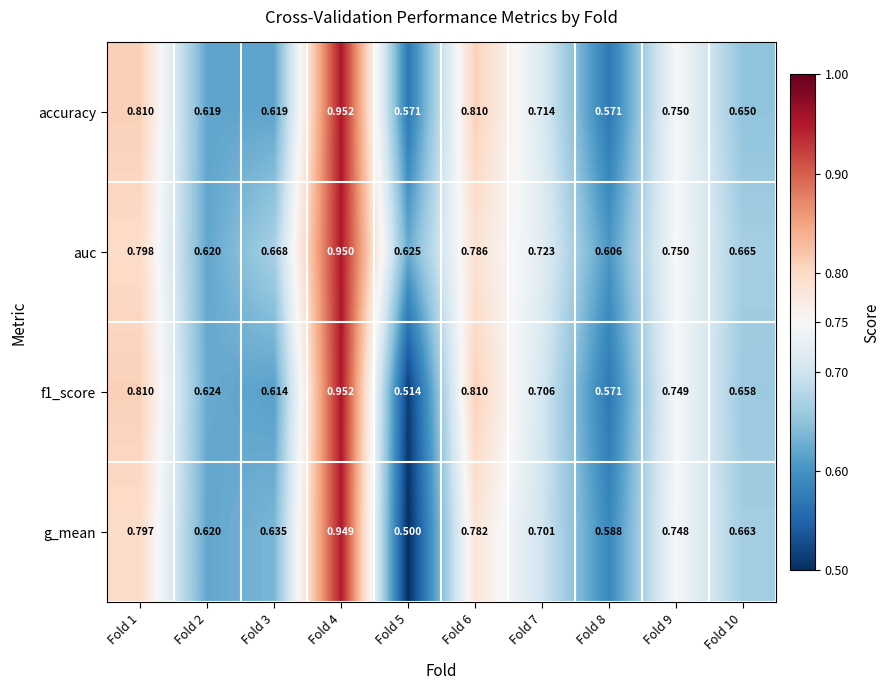

Which series changed the most between Fold 3 and Fold 5?

g_mean